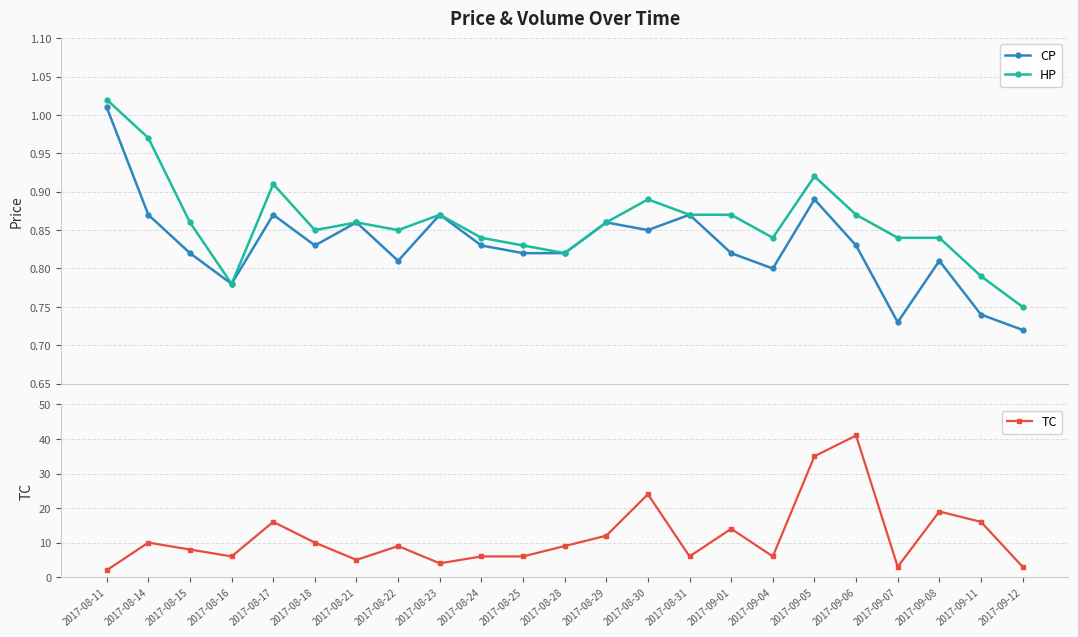

What is the difference between the maximum and second lowest values in the HP series?

0.2